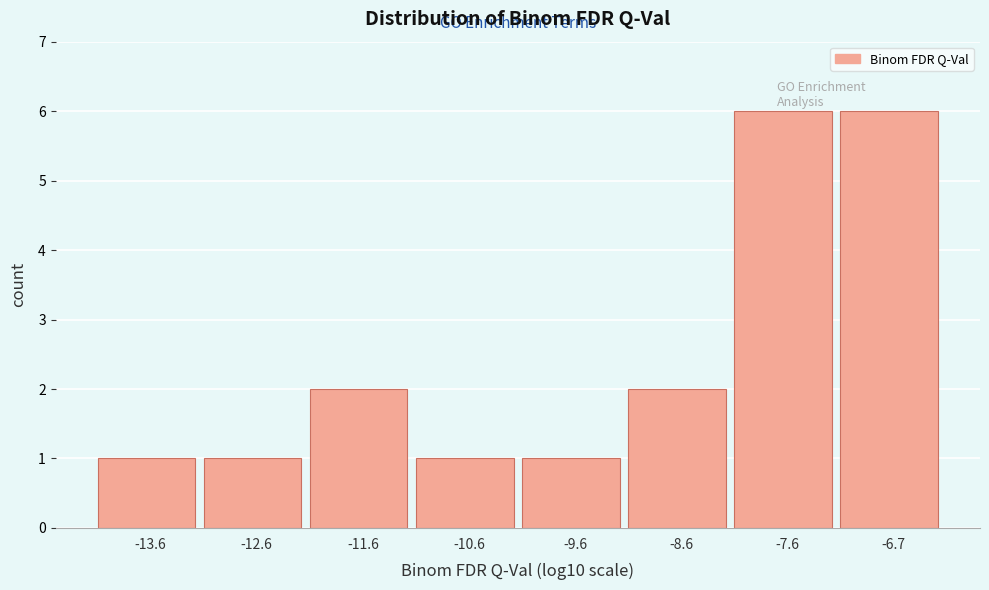

Reading left to right, transcribe this chart: for each bar, give the range it covers on the x-axis and its height. Neither the bar edges nor the heights are printed on the chart, so give them approximately, as read against the axes.

-14.1 to -13.1: 1
-13.1 to -12.1: 1
-12.1 to -11.1: 2
-11.1 to -10.1: 1
-10.1 to -9.1: 1
-9.1 to -8.1: 2
-8.1 to -7.2: 6
-7.2 to -6.2: 6